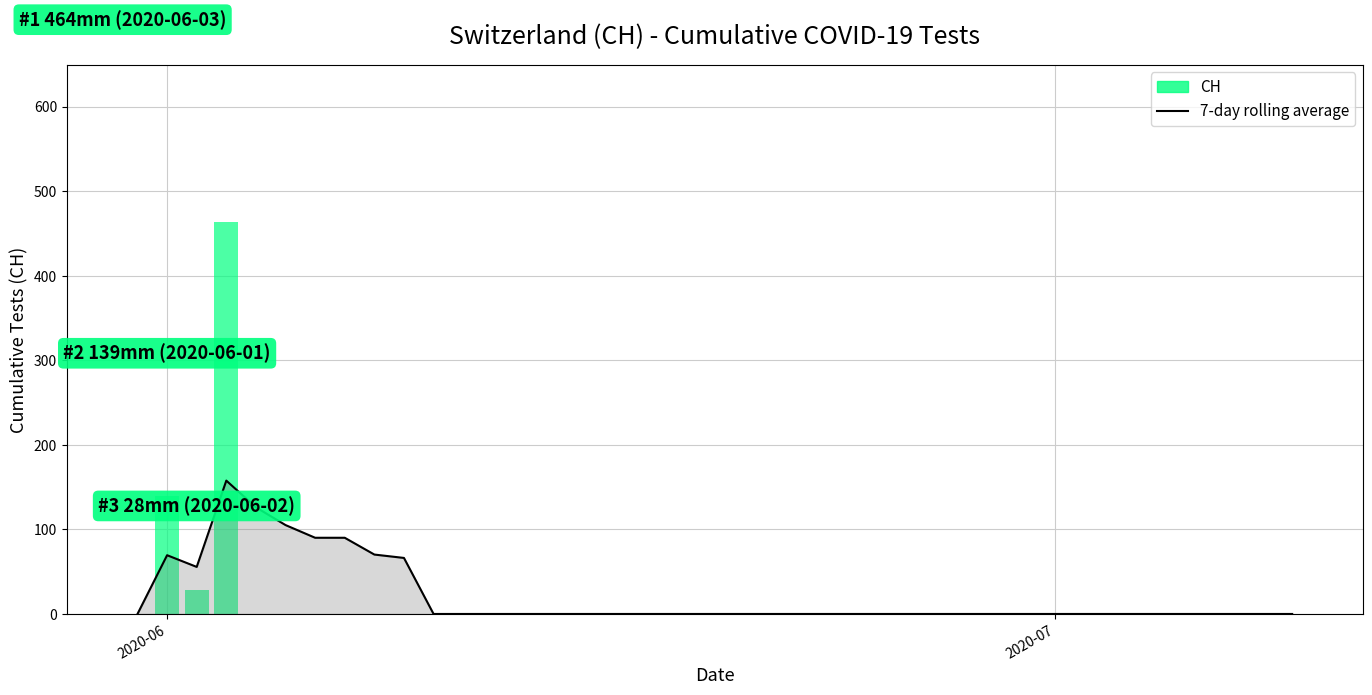

Which category has the lowest value in the CH series?

2020-06